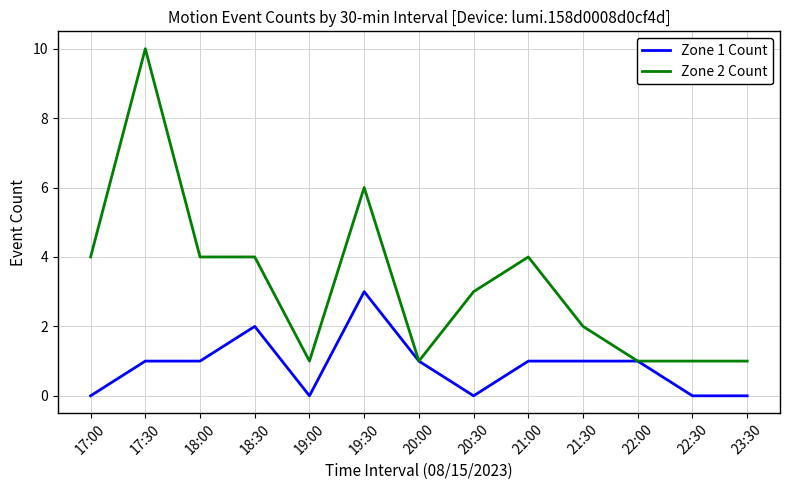

Rank the series by their average value, from highest to lowest.

Zone 2 Count, Zone 1 Count